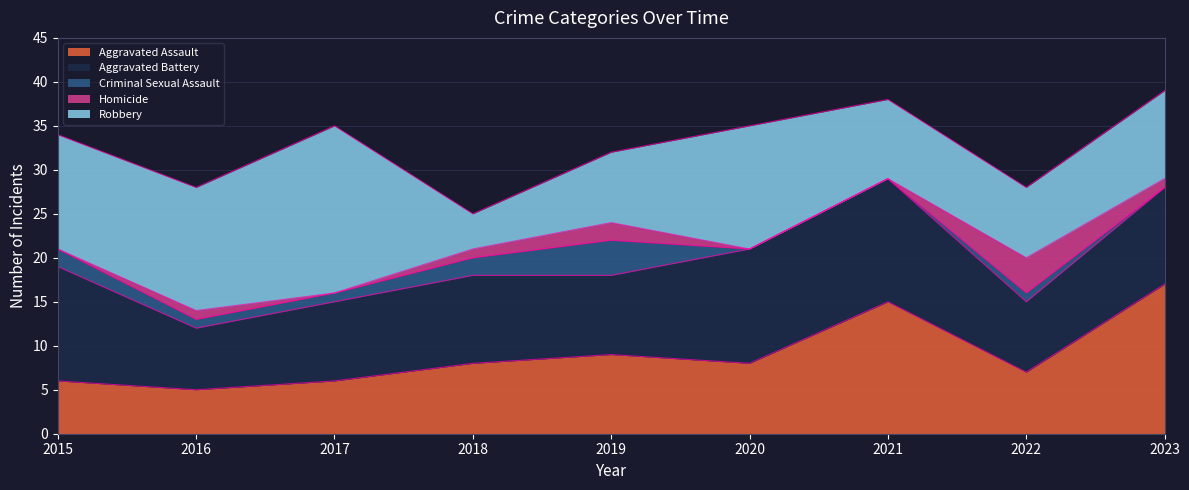

Where is Robbery nearest to the value 11?

2023